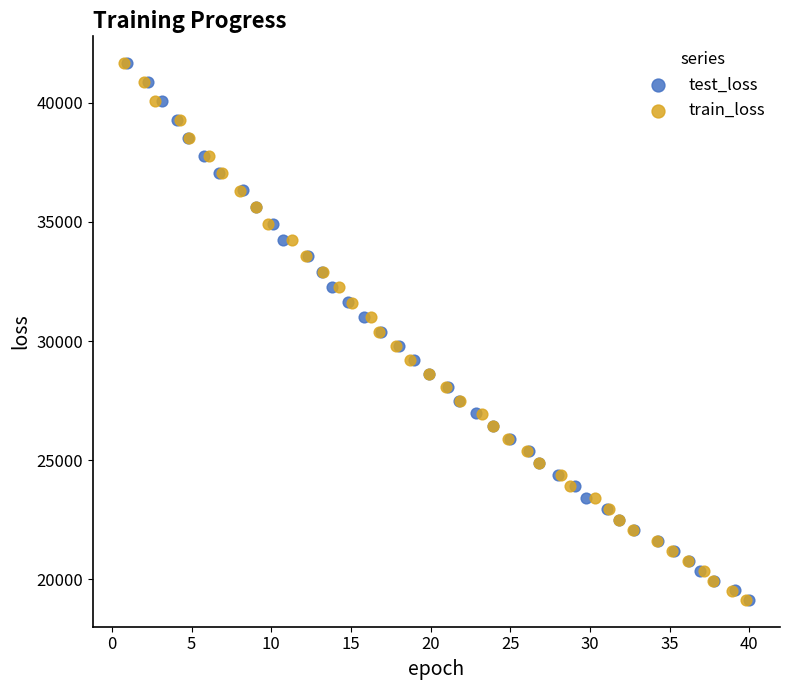

What are all the series names shown in the legend?

test_loss, train_loss